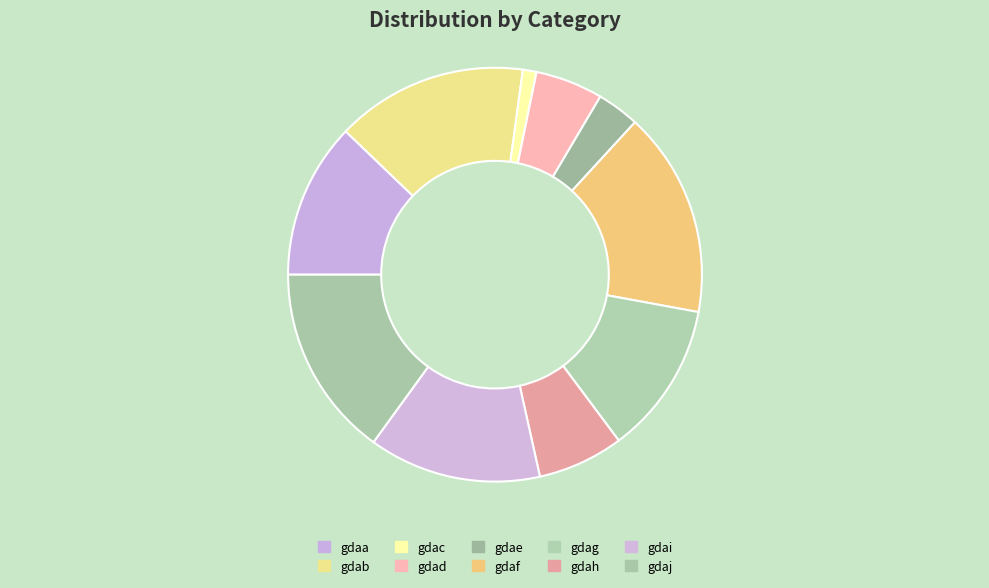

Do gdai and gdaa together represent more than half of the pie?

No